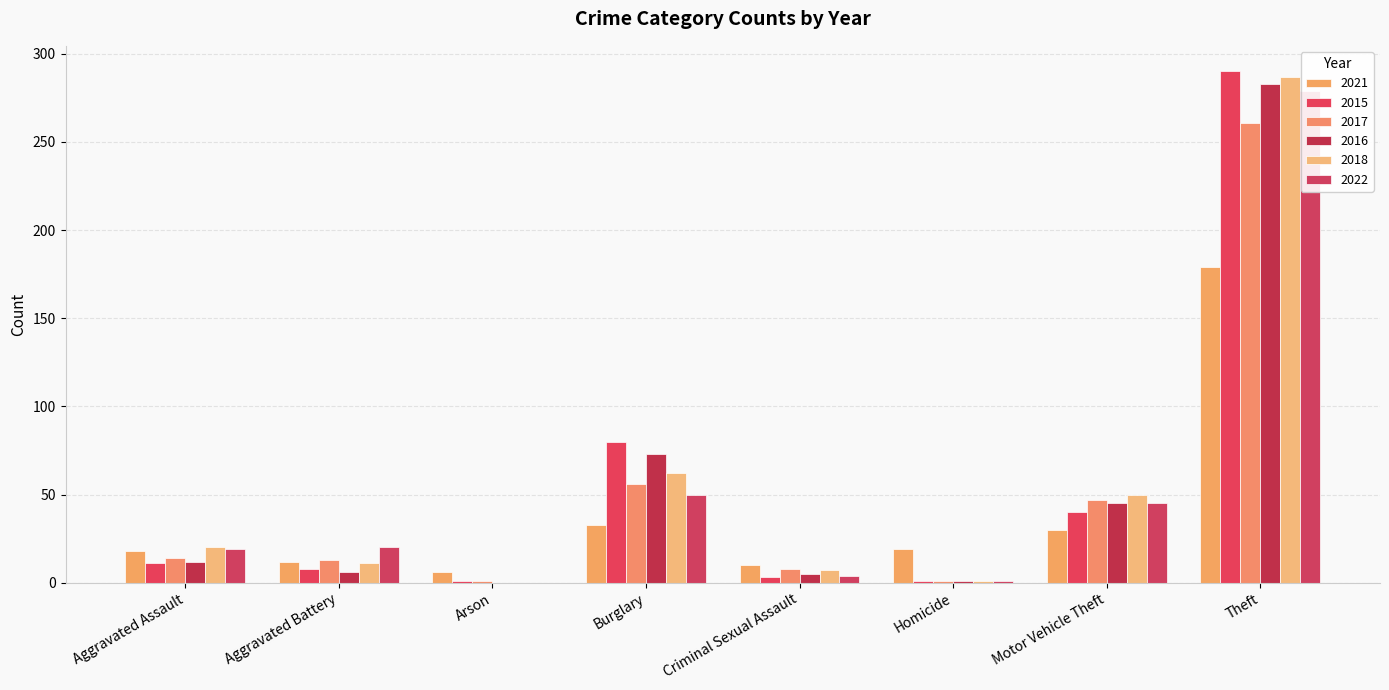

How many distinct data groups are displayed?

6